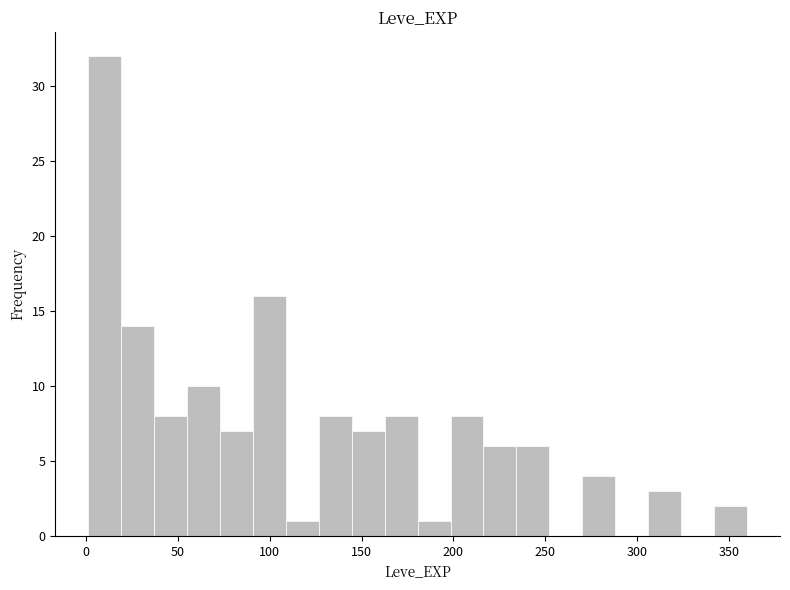

Around what value on the x-axis is the tallest bar? Give the approximate position of its centre, as read against the axis.

10